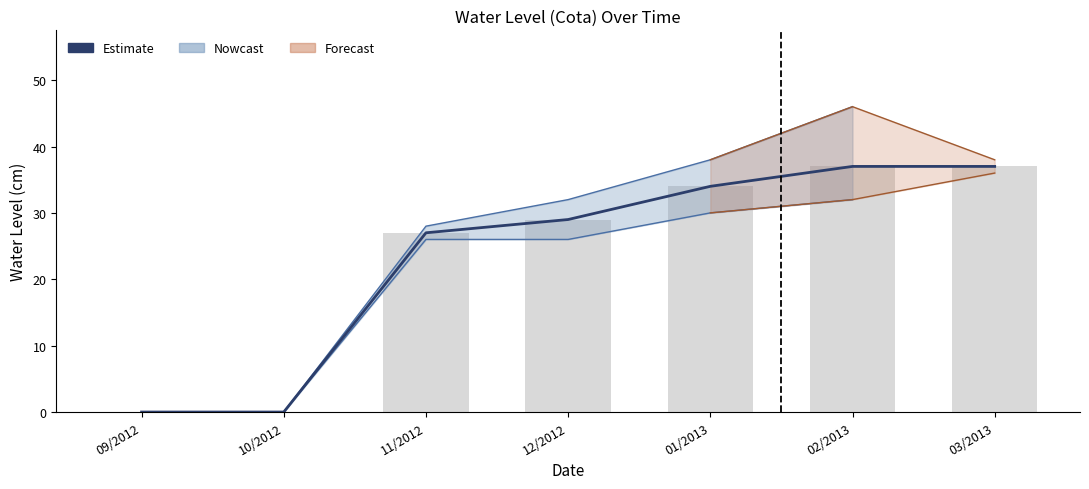

The chart shows a value of 13 at 11/2012. True or false?

False